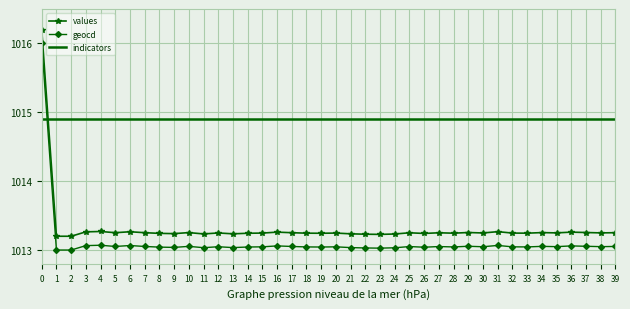

What is the spread (max minus min) of values at 34?

1.8